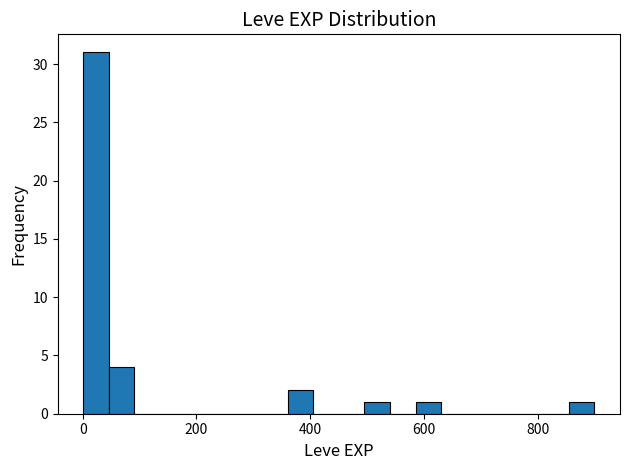

Read against the x-axis, roughly where is the centre of the tallest bar?

20